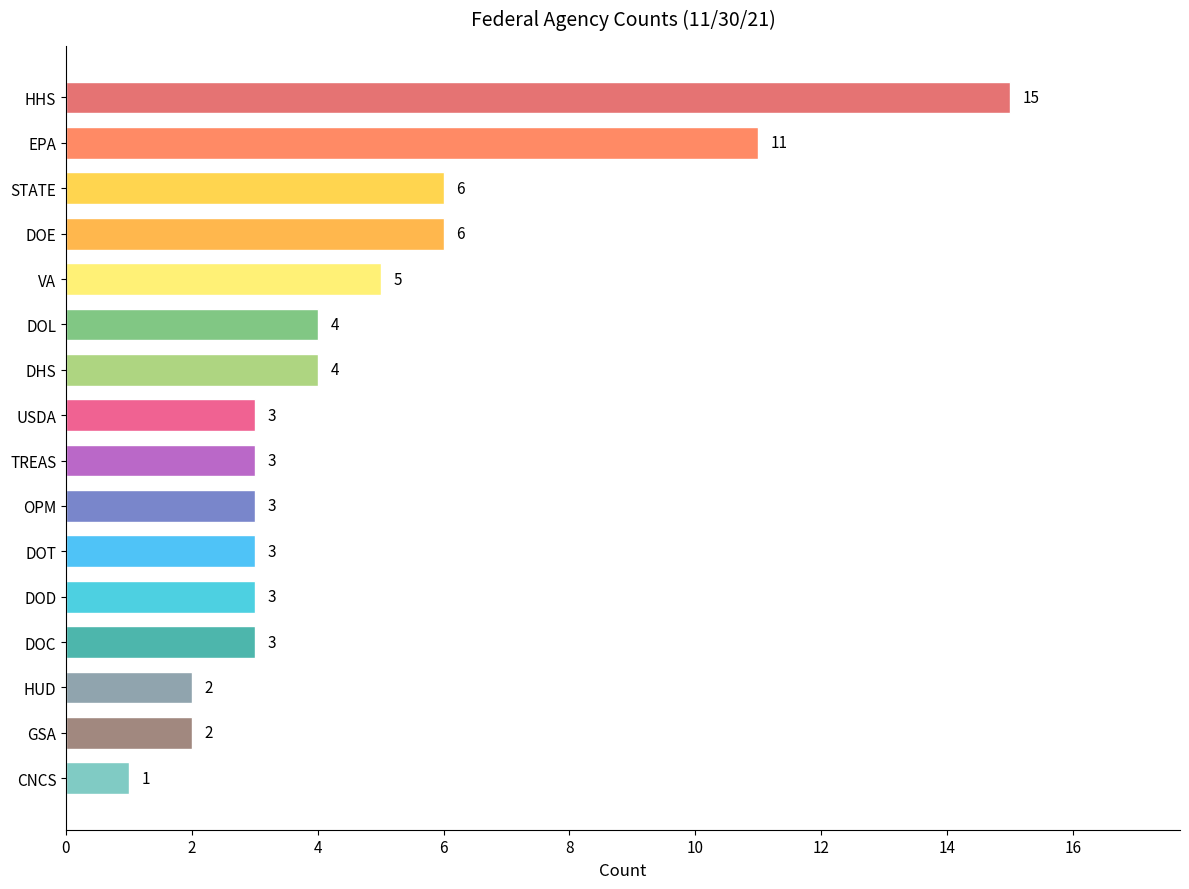

What is the ratio of the value at DOT to the value at OPM?

1.0